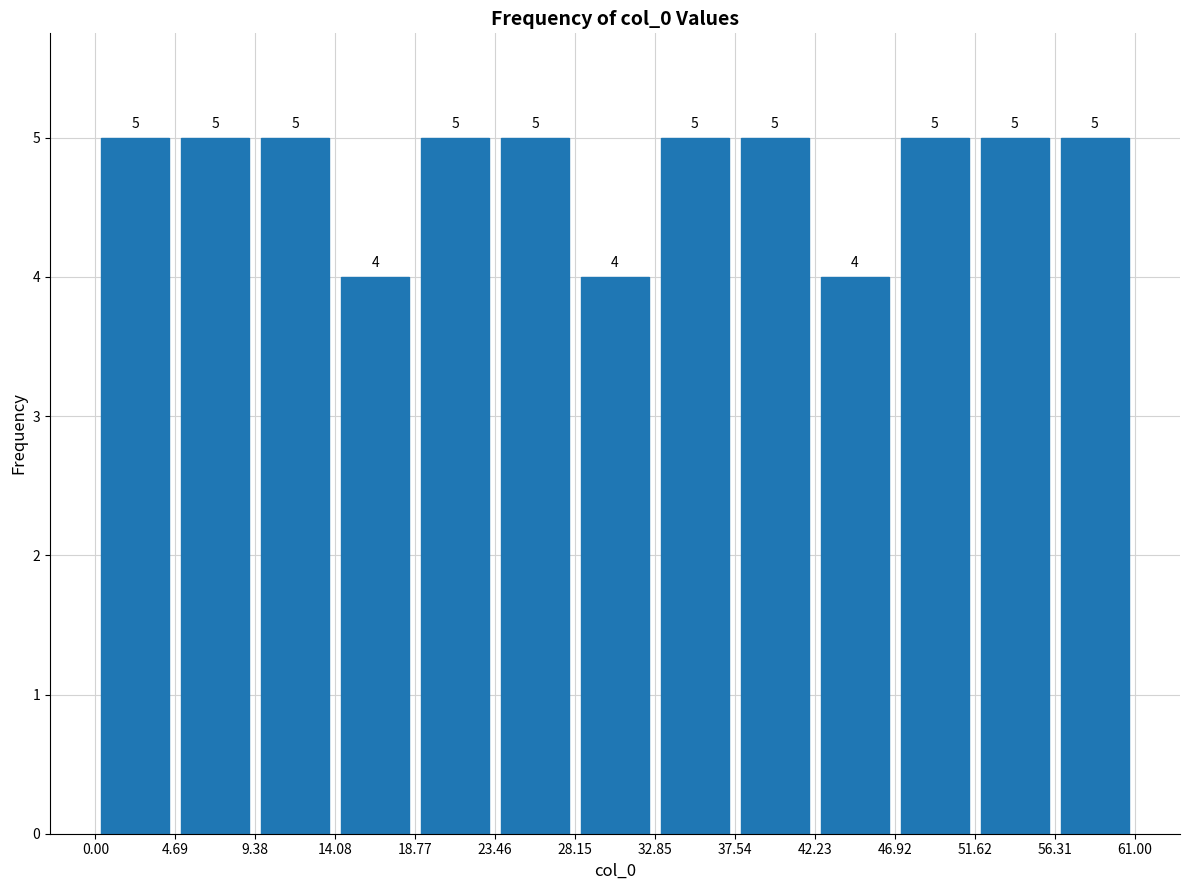

How tall is the bar that spans 14.08 to 18.77 on the x-axis?

4